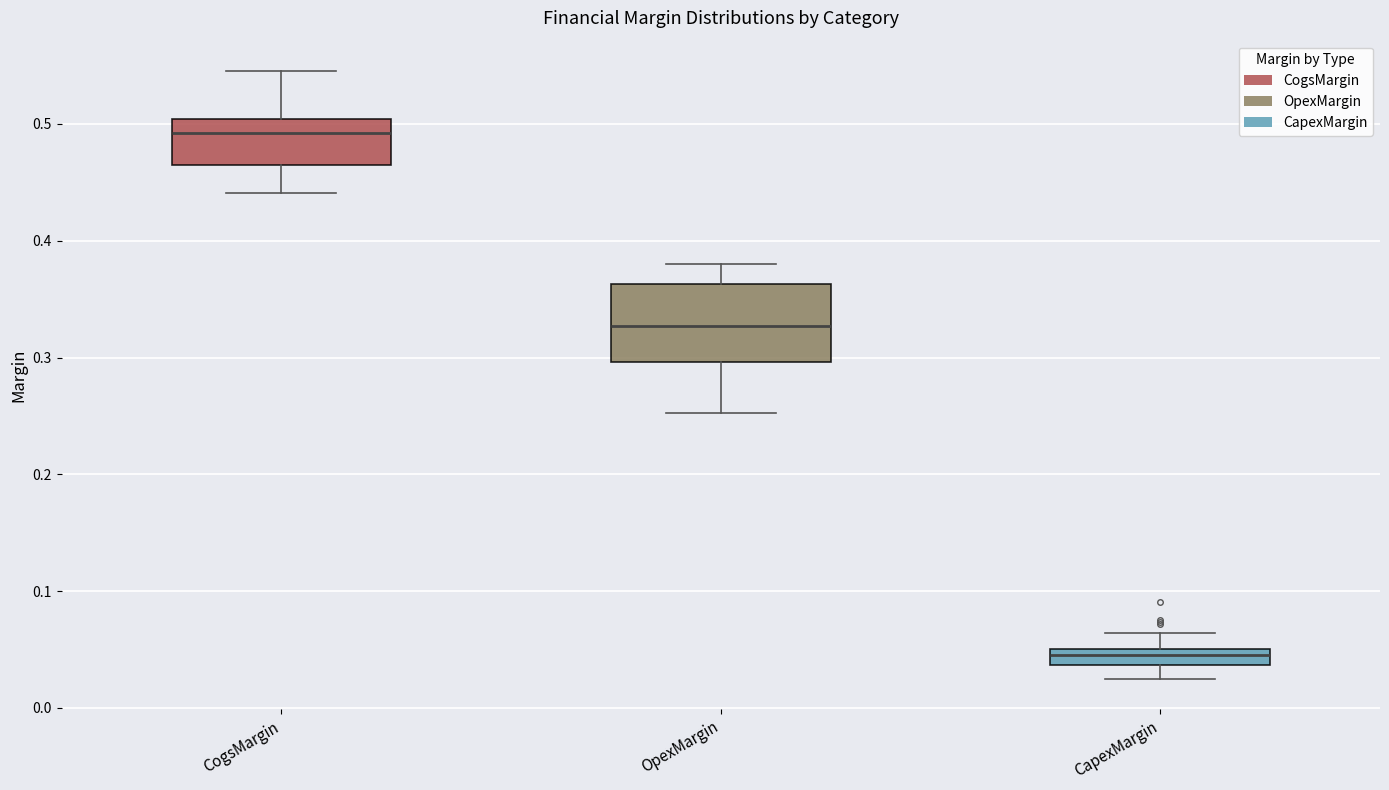

Which box's median line is the lowest?

CapexMargin